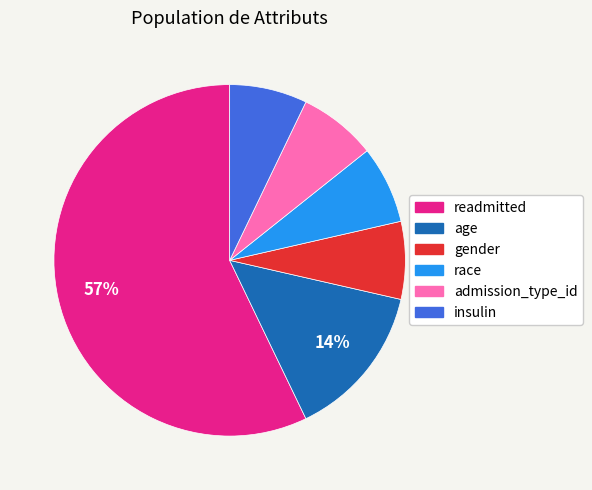

What is the largest slice in the pie chart?

readmitted